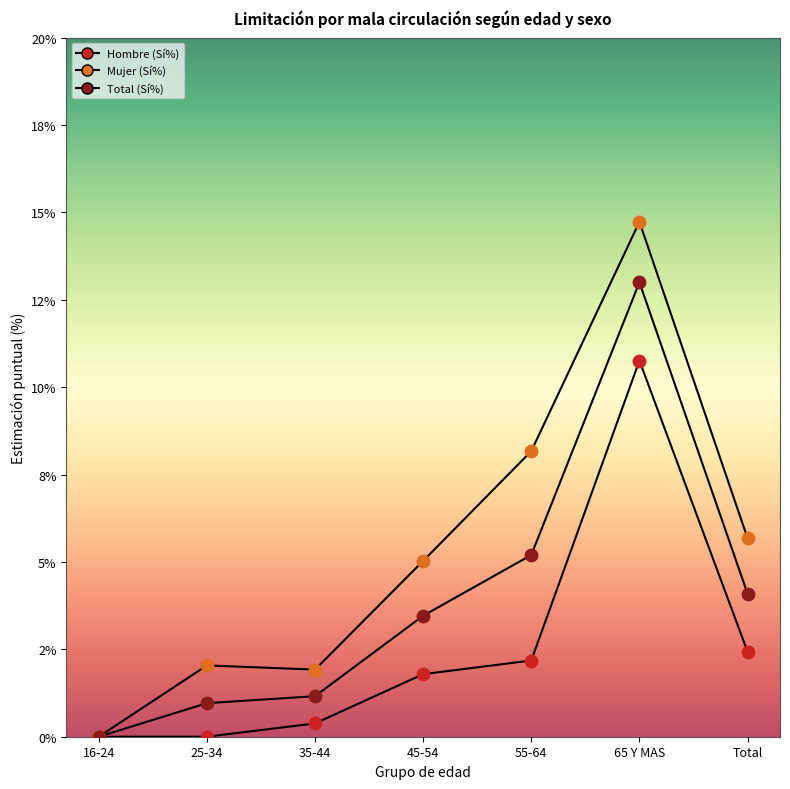

Which series has the largest total across all categories?

Mujer (Sí%)